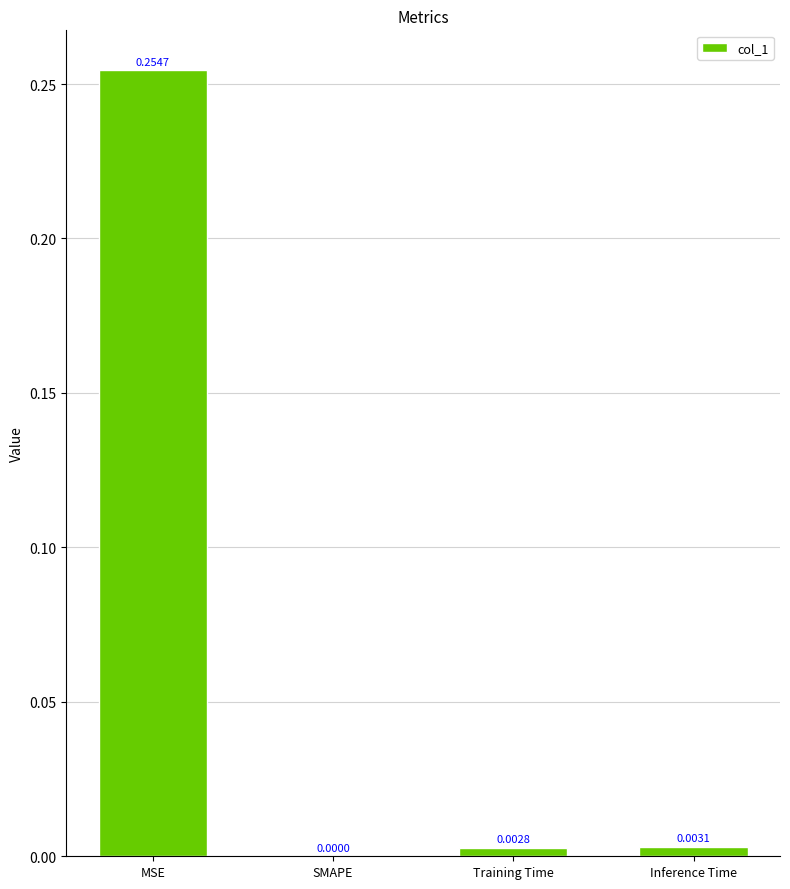

Which label corresponds to the largest value in the chart?

MSE